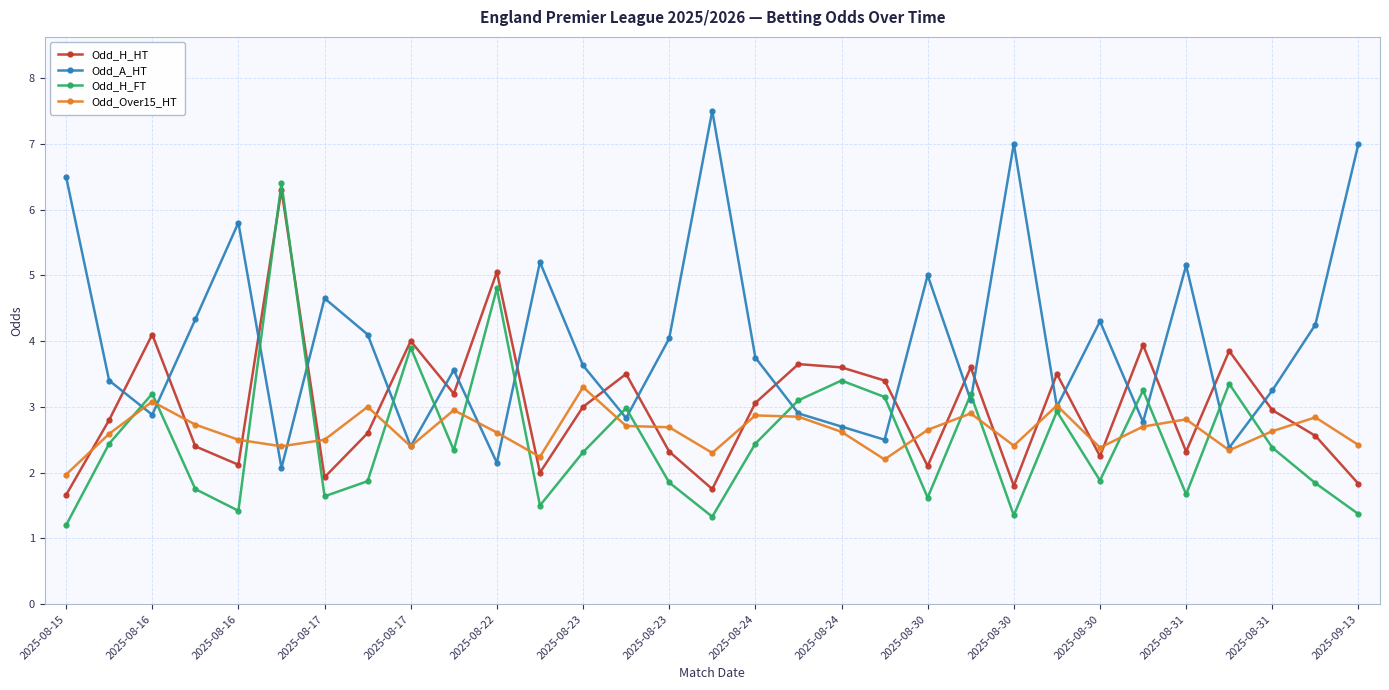

How many times do Odd_H_HT and Odd_A_HT cross each other?

20